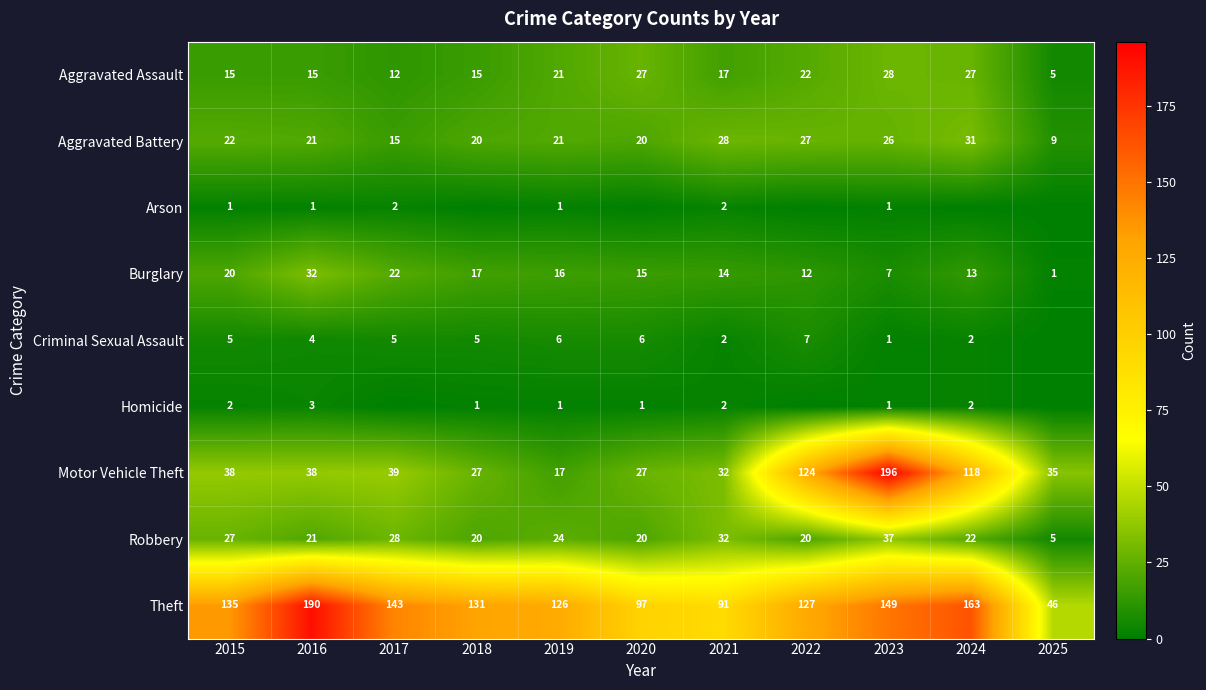

What is the total value across all series at 2019?

233